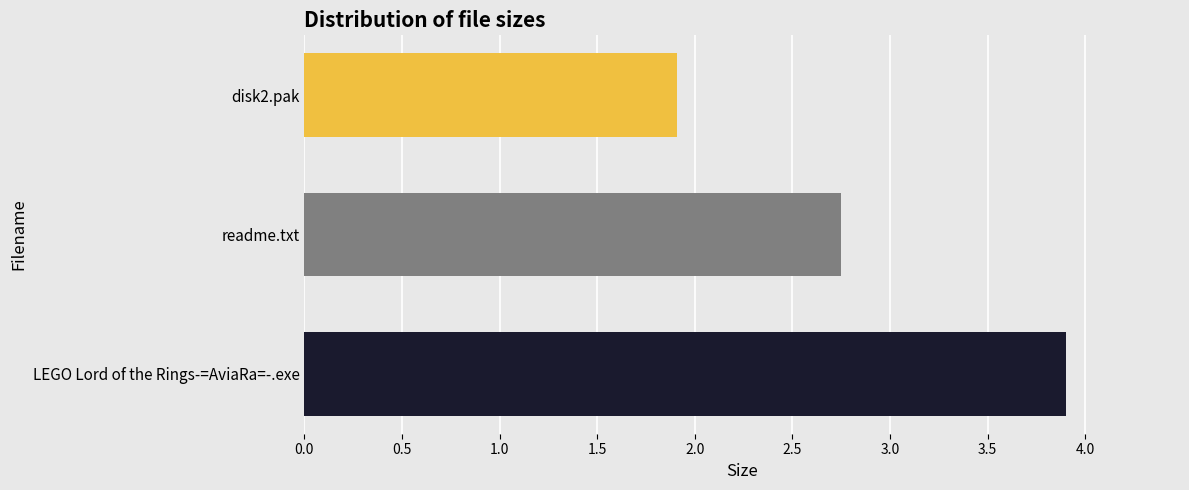

What is the ratio of the value at disk2.pak to the value at LEGO Lord of the Rings-=AviaRa=-.exe?

0.5